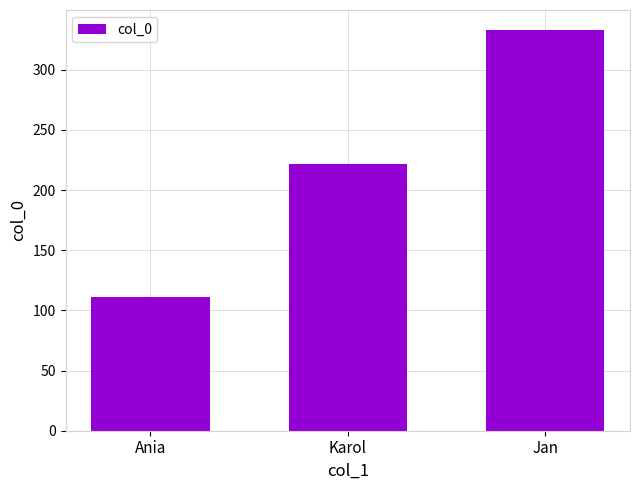

Reading left to right, extract all data points from this chart.

111	222	333